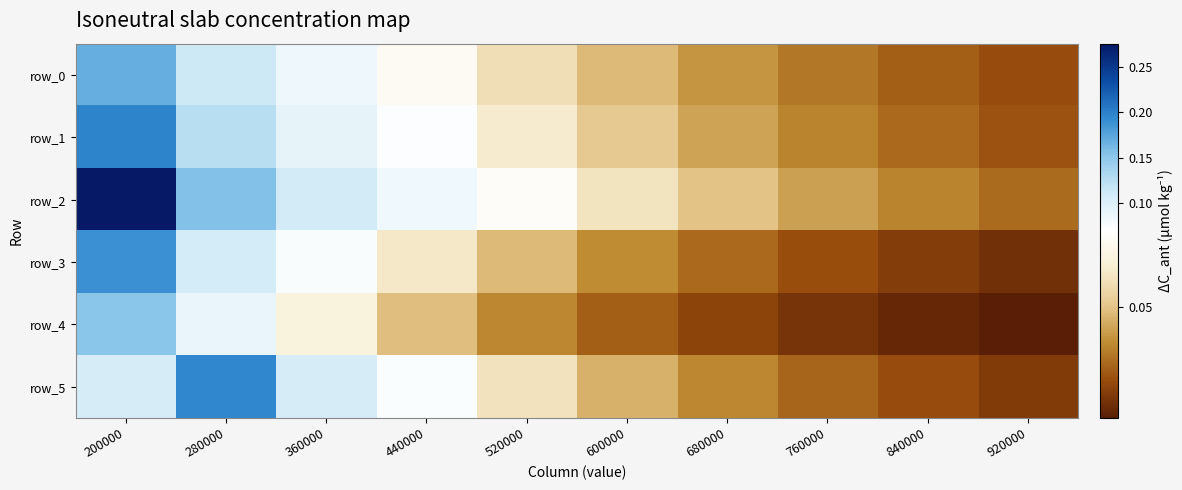

How many distinct data groups are displayed?

6